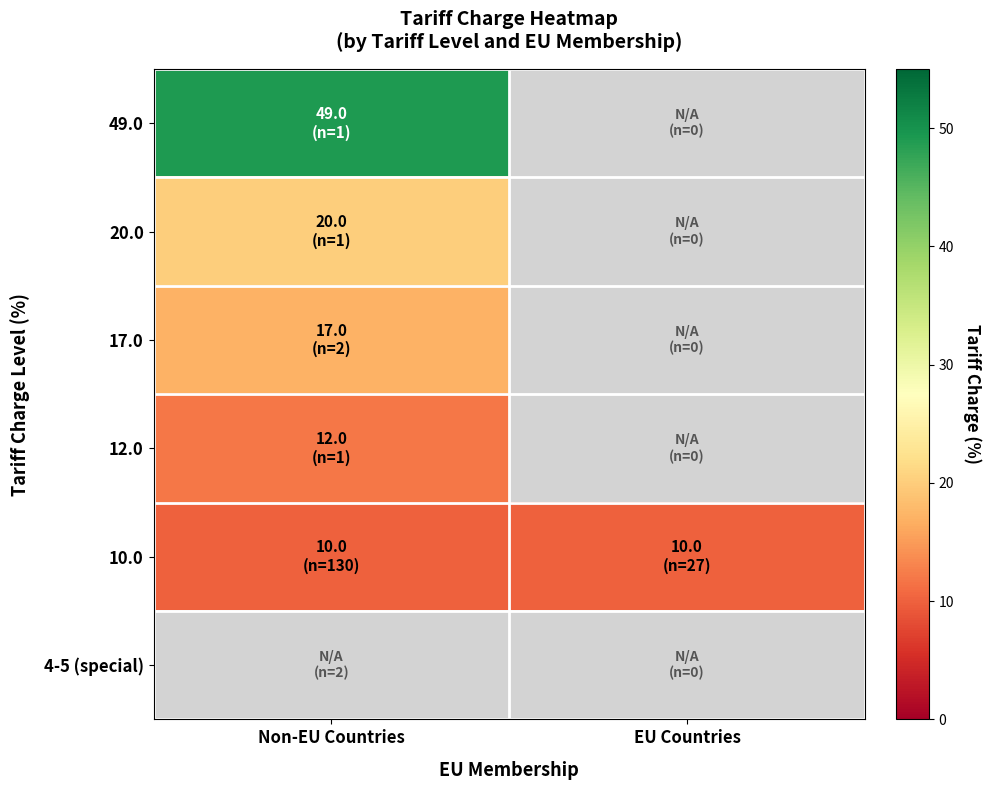

How many distinct data groups are displayed?

6